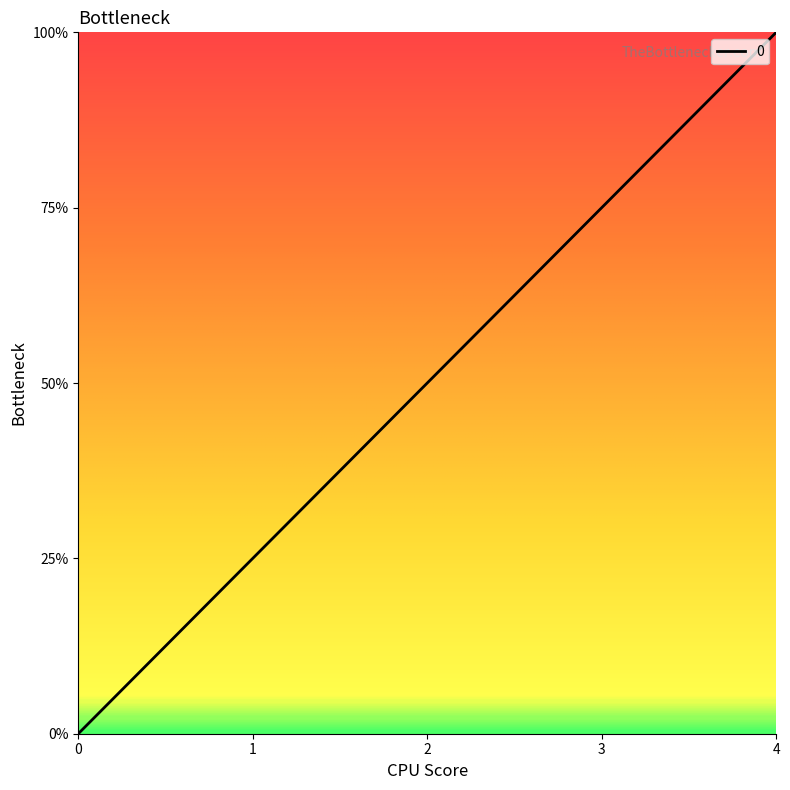

What is the value of the 4th point from the left?

3